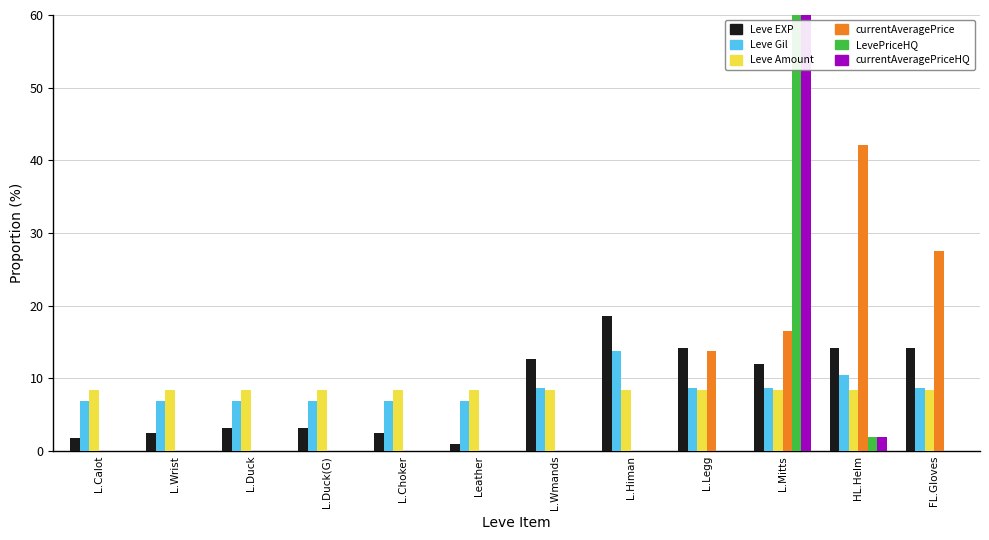

What value does the Leve EXP series have at L.Duck(G)?

3.2